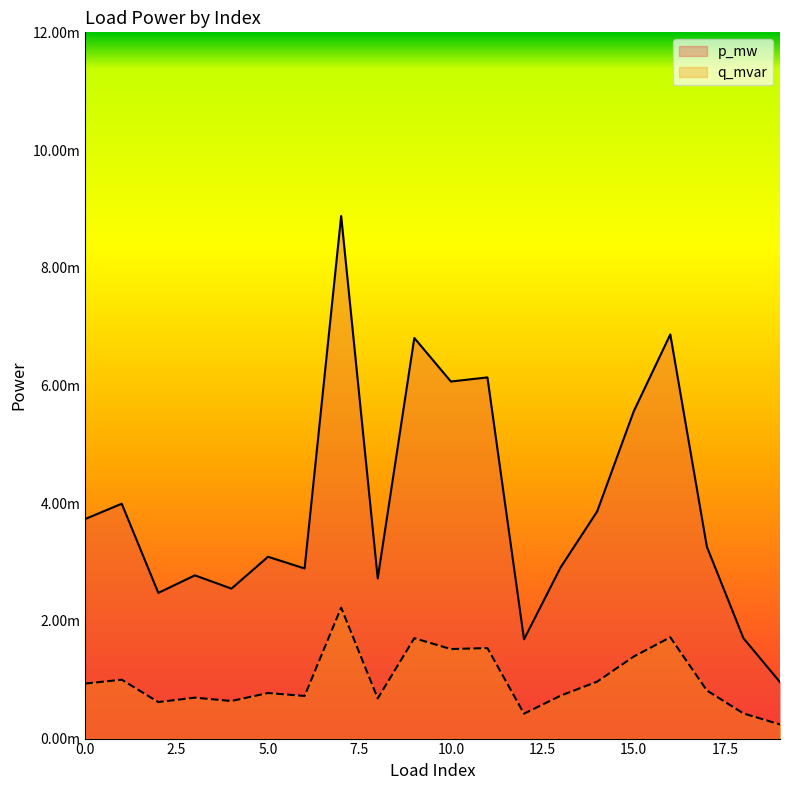

Rank the categories by q_mvar value from highest to lowest.

7, 16, 9, 11, 10, 15, 1, 14, 0, 17, 5, 13, 6, 3, 8, 4, 2, 18, 12, 19